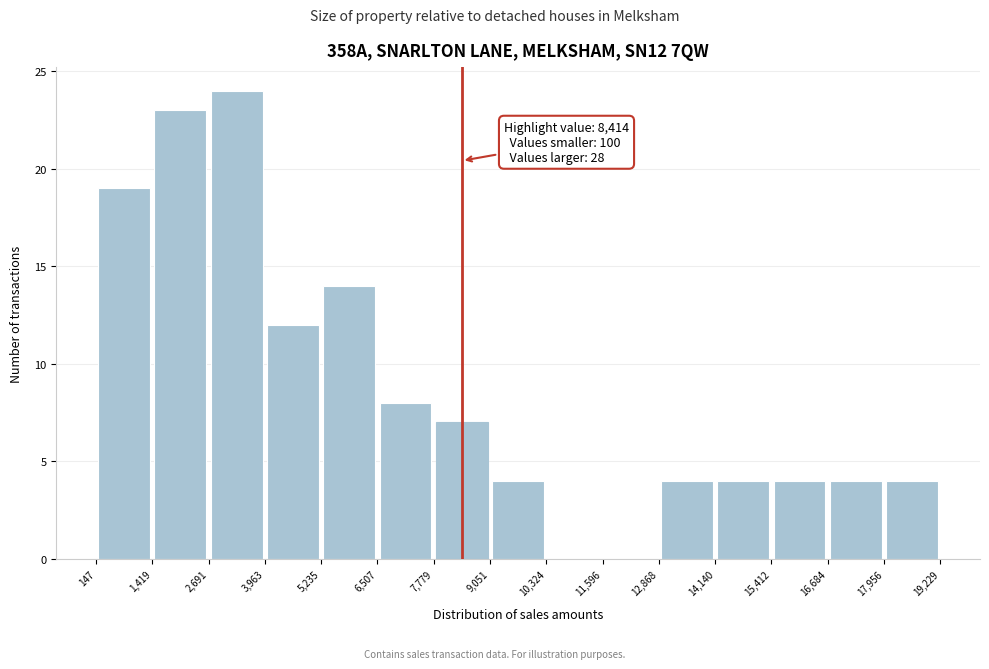

Over which range of the x-axis is the bar tallest?

2,691 to 3,963